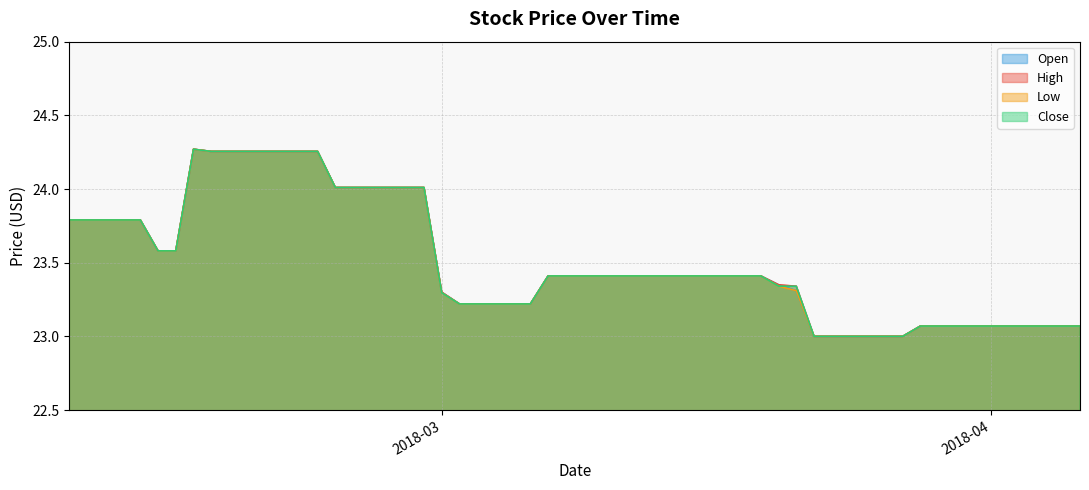

Which series has the widest spread of values?

Open